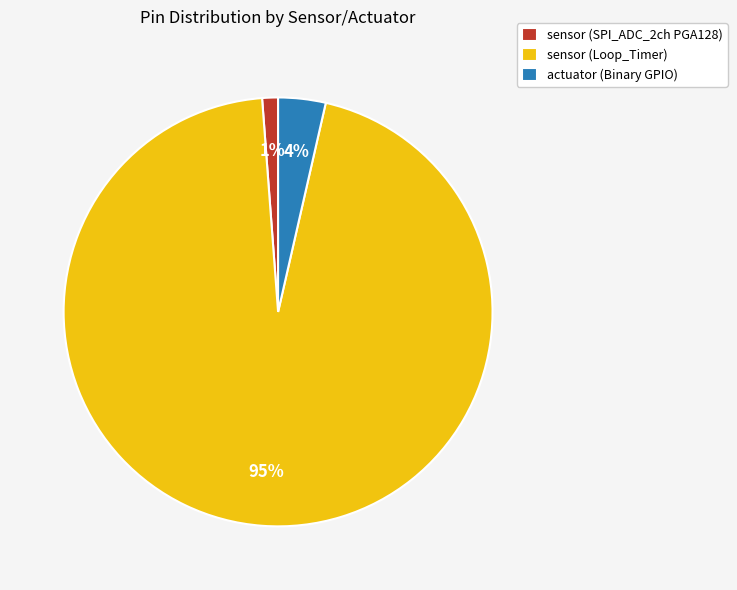

How many slices are in this pie chart?

3